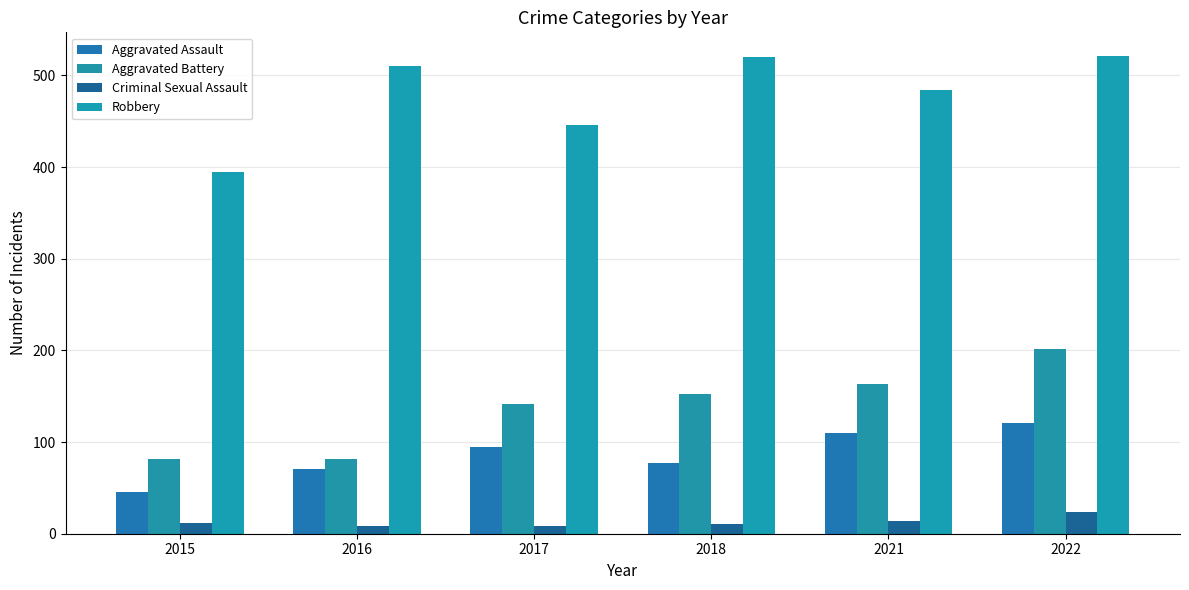

What are all the series names shown in the legend?

Aggravated Assault, Aggravated Battery, Criminal Sexual Assault, Robbery